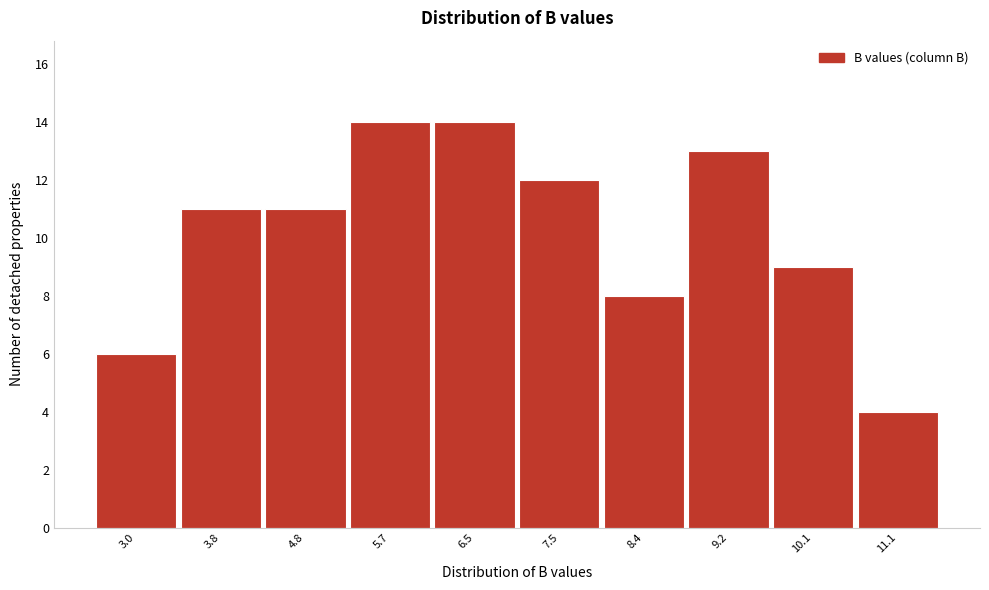

How tall is the bar that spans 7.0 to 7.9 on the x-axis? The values are not printed on the chart, so give them approximately, as read against the axis.

12